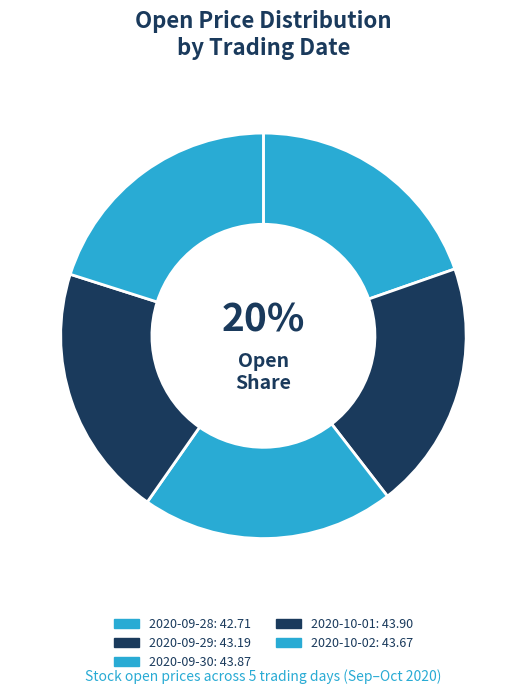

Does 2020-10-01 represent more than half of the total?

No